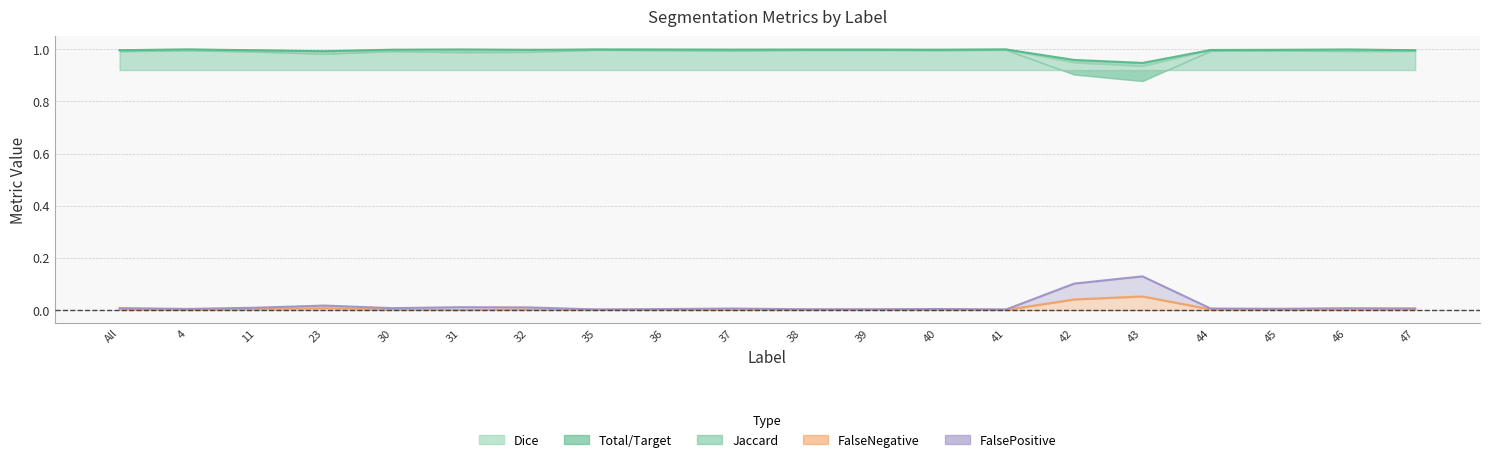

Between which two adjacent categories do Total/Target and Dice first intersect?

All and 4